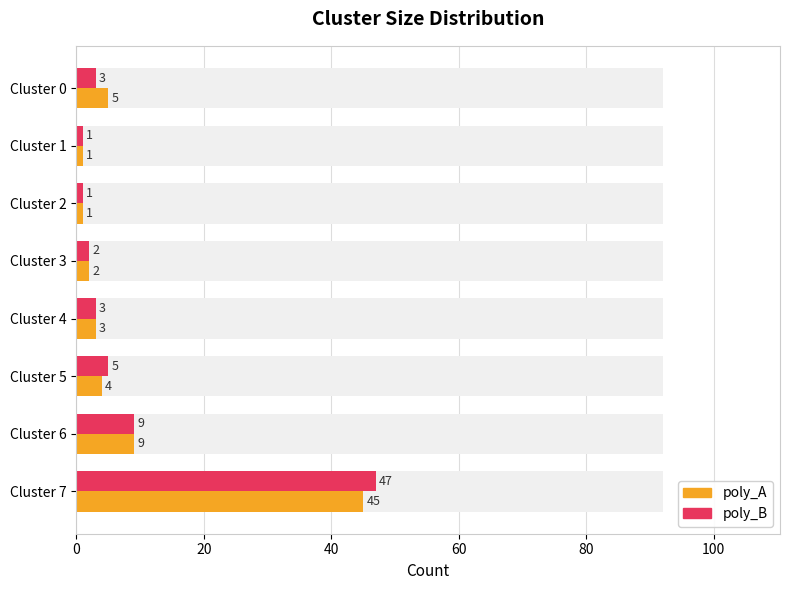

Reading left to right, extract all data points from this chart.

poly_A: 5	1	1	2	3	4	9	45
poly_B: 3	1	1	2	3	5	9	47